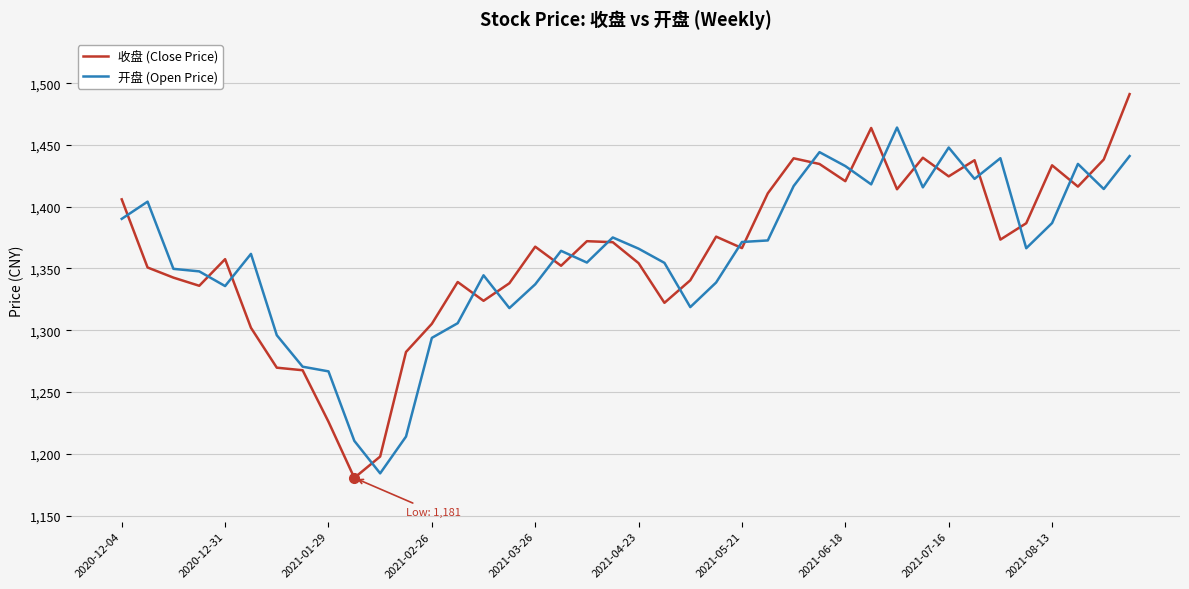

List the series in order of their peak value, lowest first.

开盘 (Open Price), 收盘 (Close Price)